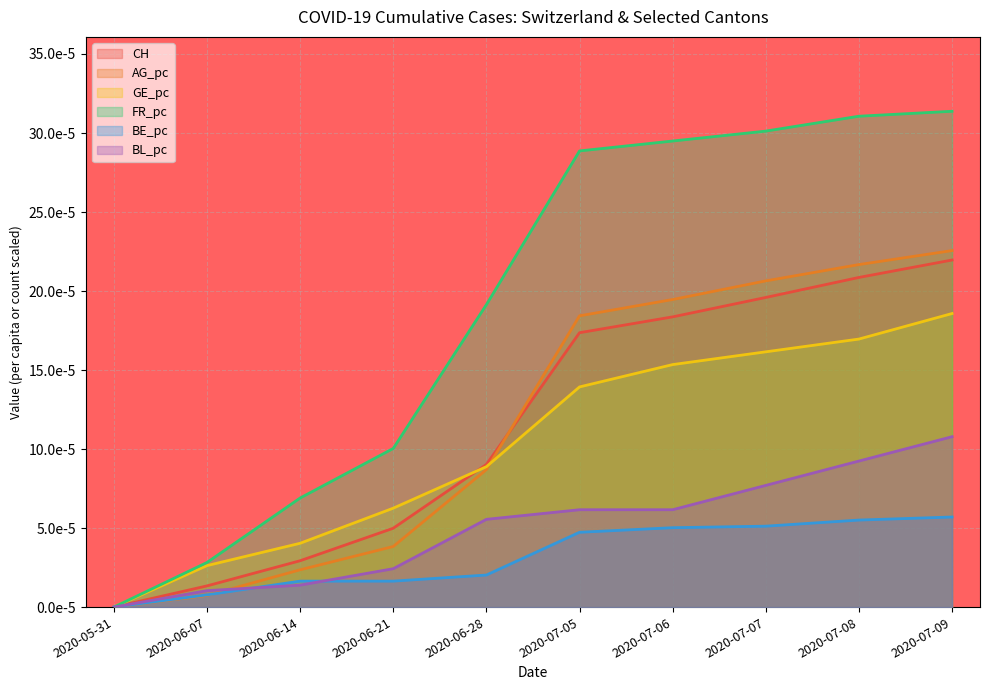

True or false: BL_pc and GE_pc cross at least once.

False